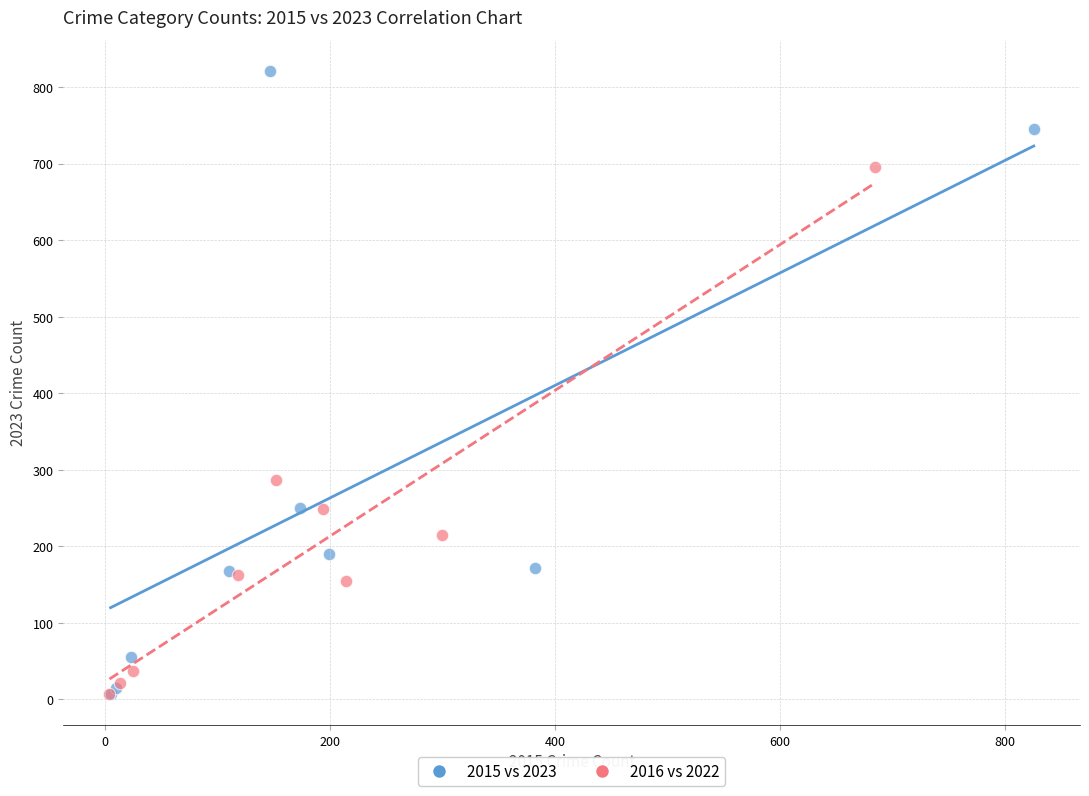

Which series contains the highest Y value?

2015 vs 2023